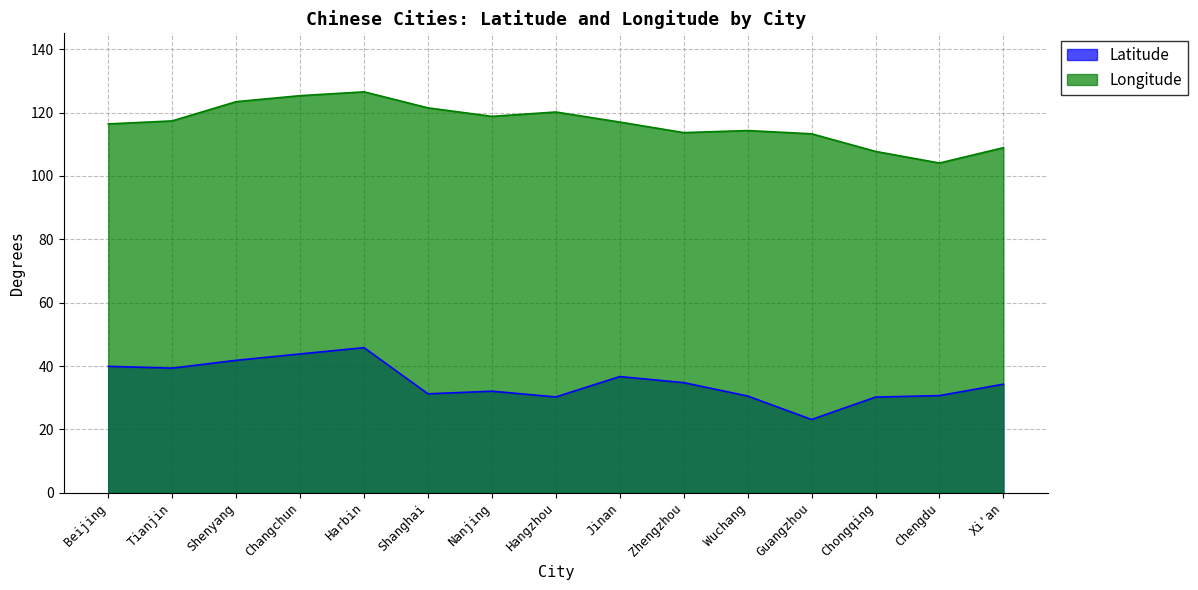

How many data points in Longitude are less than 116?

6